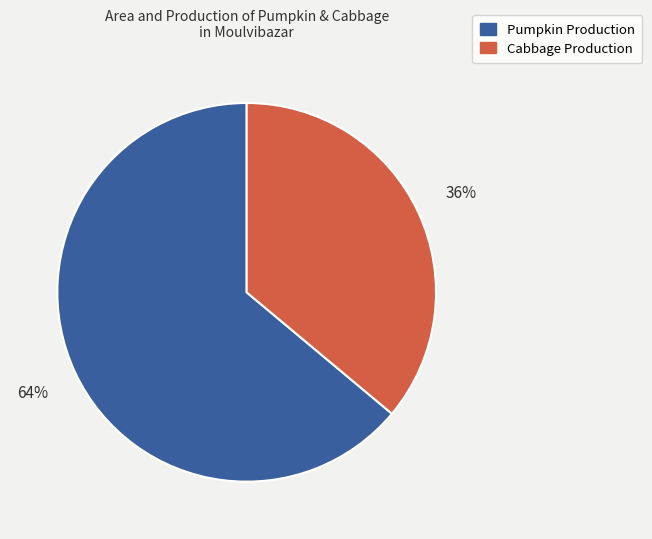

Is it true that Pumpkin Production is 72% of the pie?

False